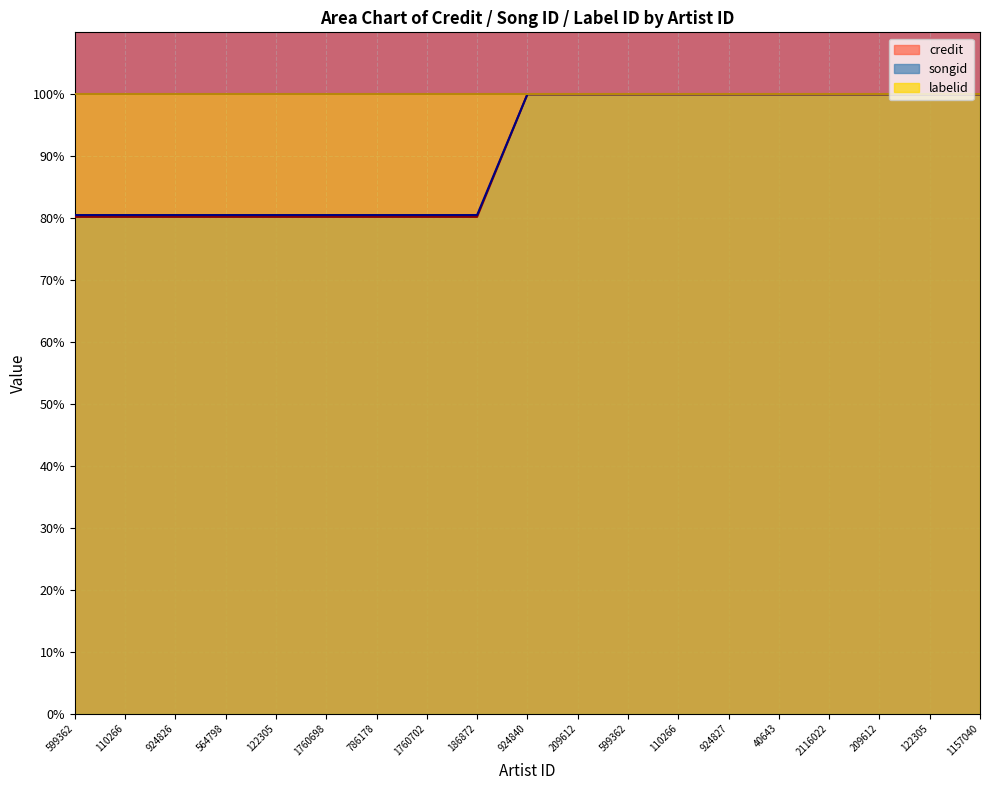

True or false: credit and songid intersect in this chart.

False